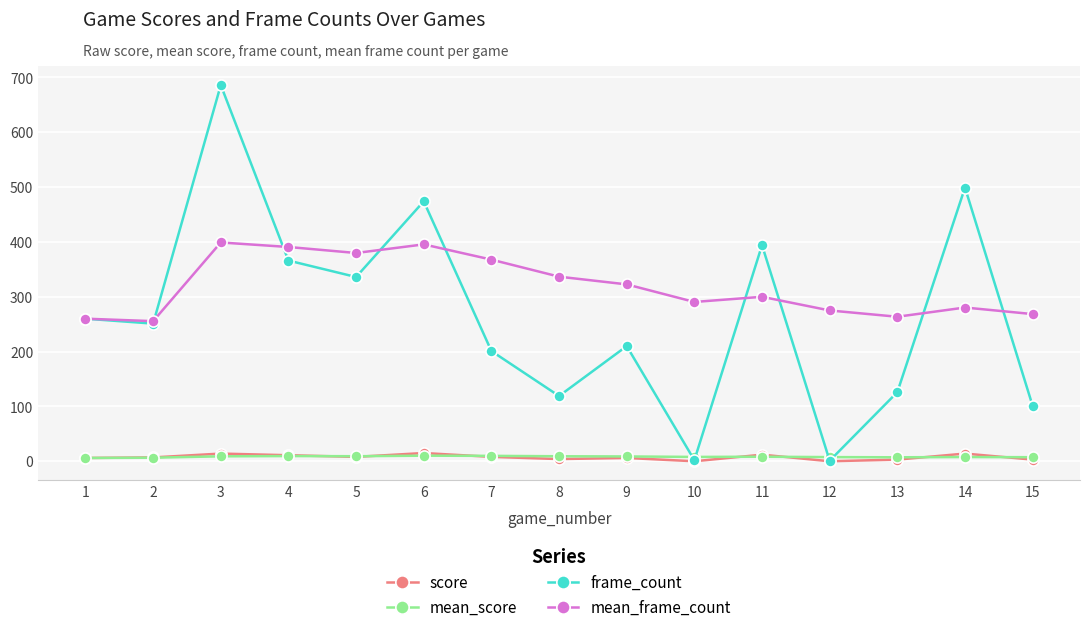

Read the mean_score value at 8.

9.1